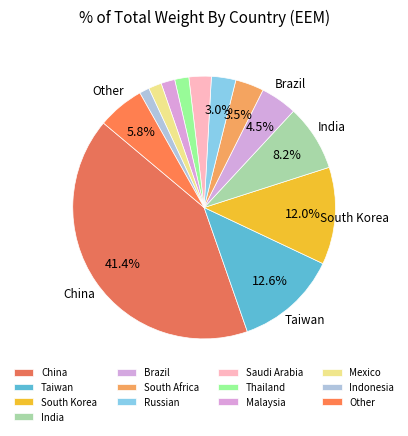

To the nearest percent, what portion does Malaysia represent?

2%